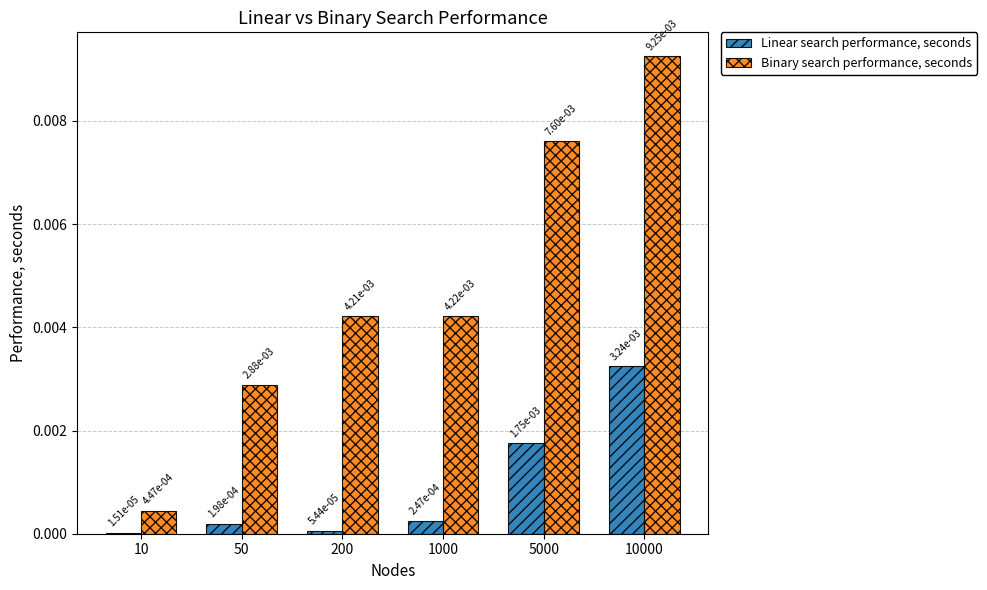

Where is Linear search performance, seconds nearest to the value 0?

10